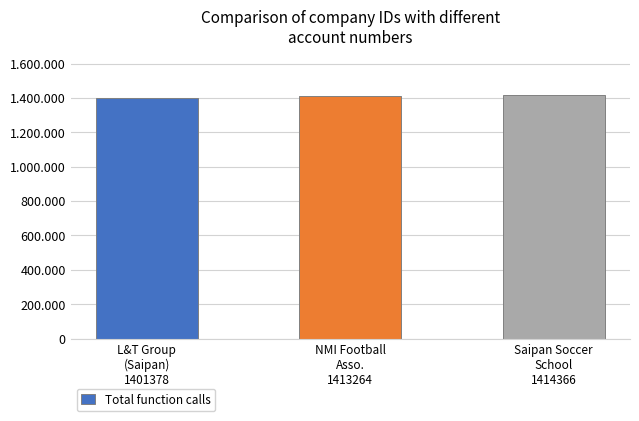

Approximately how many times larger is the value at Saipan Soccer
School
1414366 compared to NMI Football
Asso.
1413264?

1.0